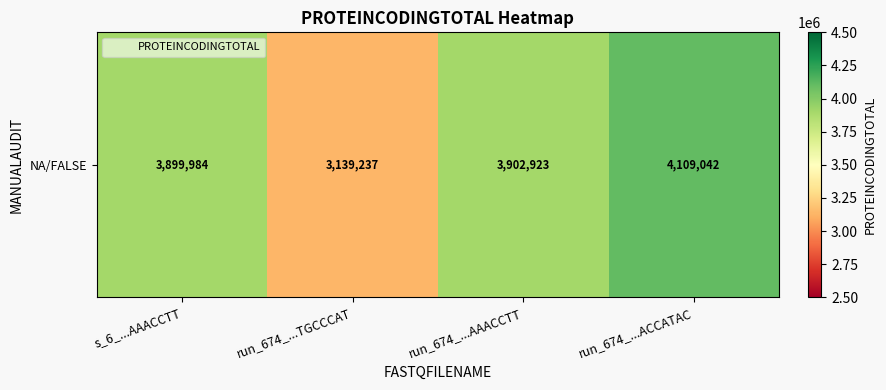

What is the change in value from run_674_...TGCCCAT to run_674_...AAACCTT?

+763686